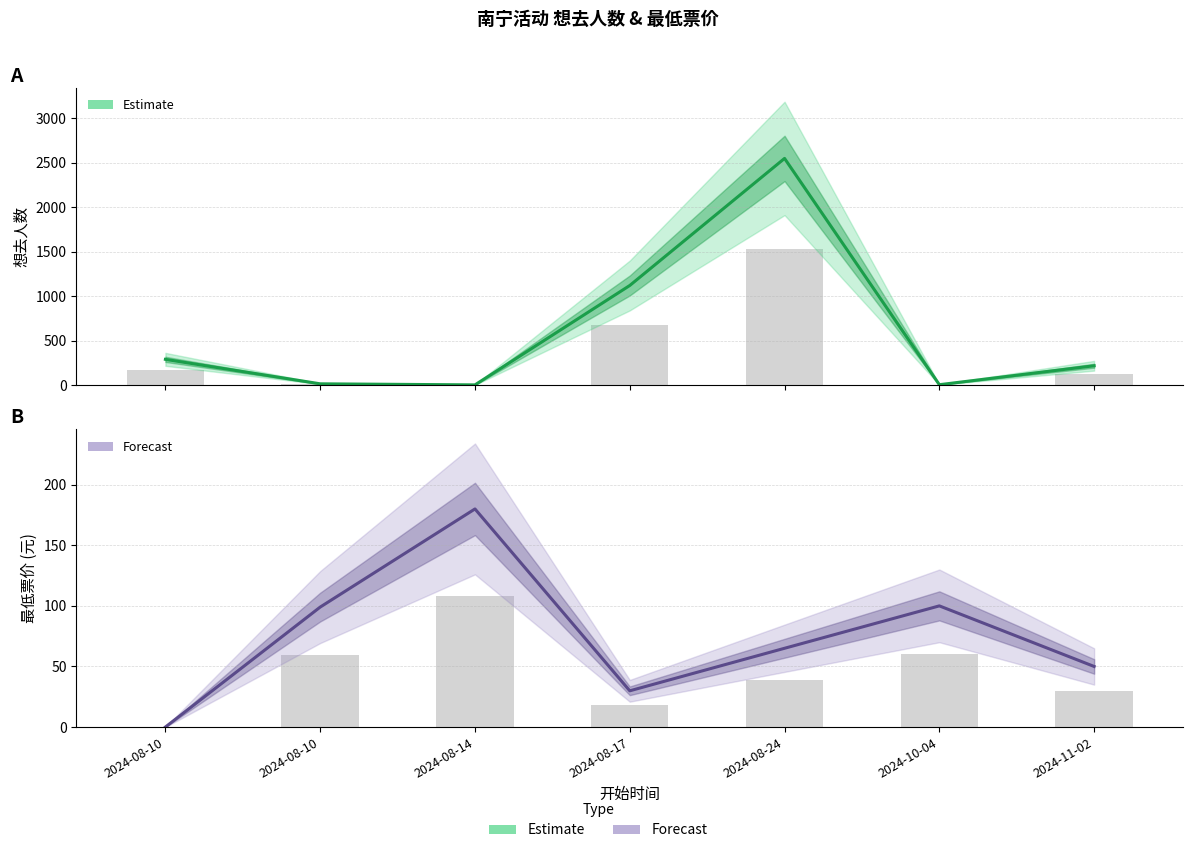

How many bars are there in each group?

2